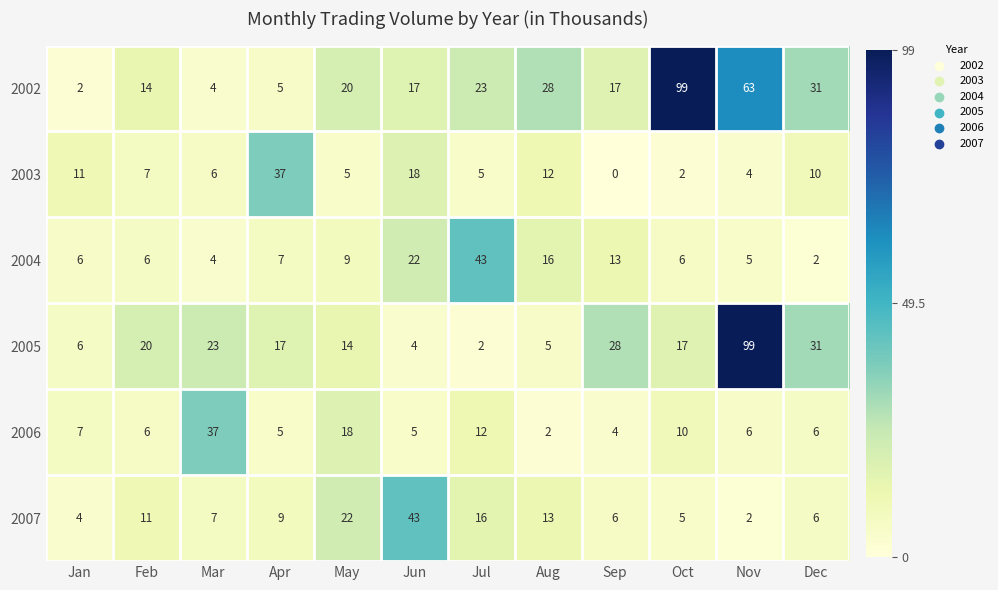

What is the difference between the highest and lowest values at Apr?

32